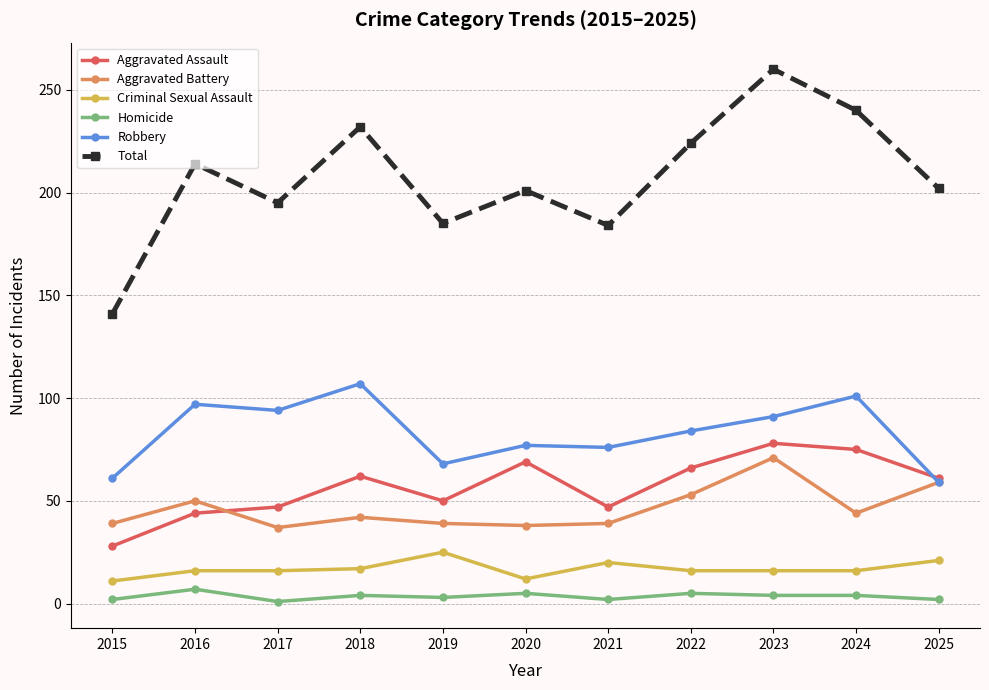

What are all the series names shown in the legend?

Aggravated Assault, Aggravated Battery, Criminal Sexual Assault, Homicide, Robbery, Total